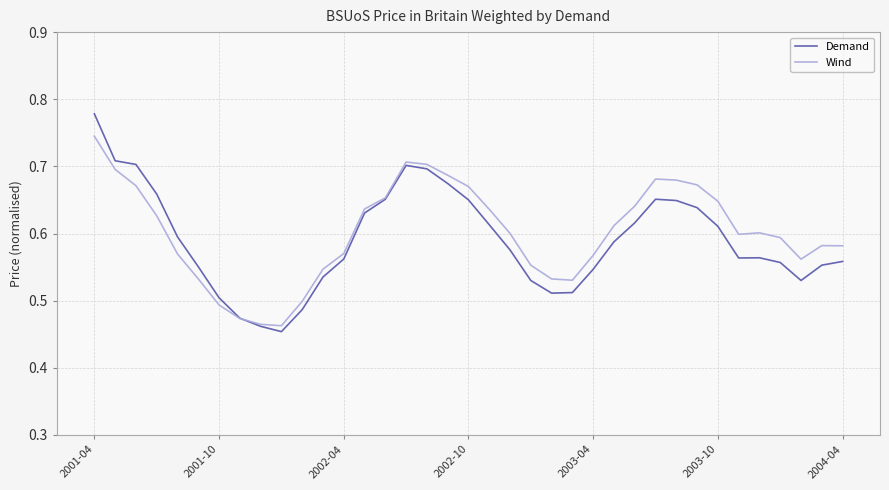

True or false: Demand and Wind cross at least once.

True